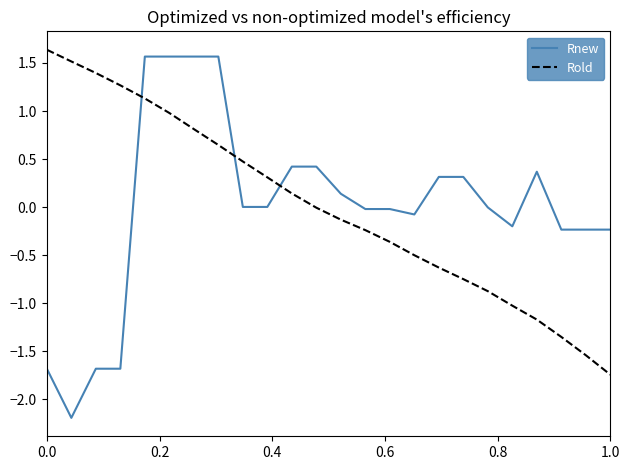

What is the lowest value of the Rold series?

-1.7